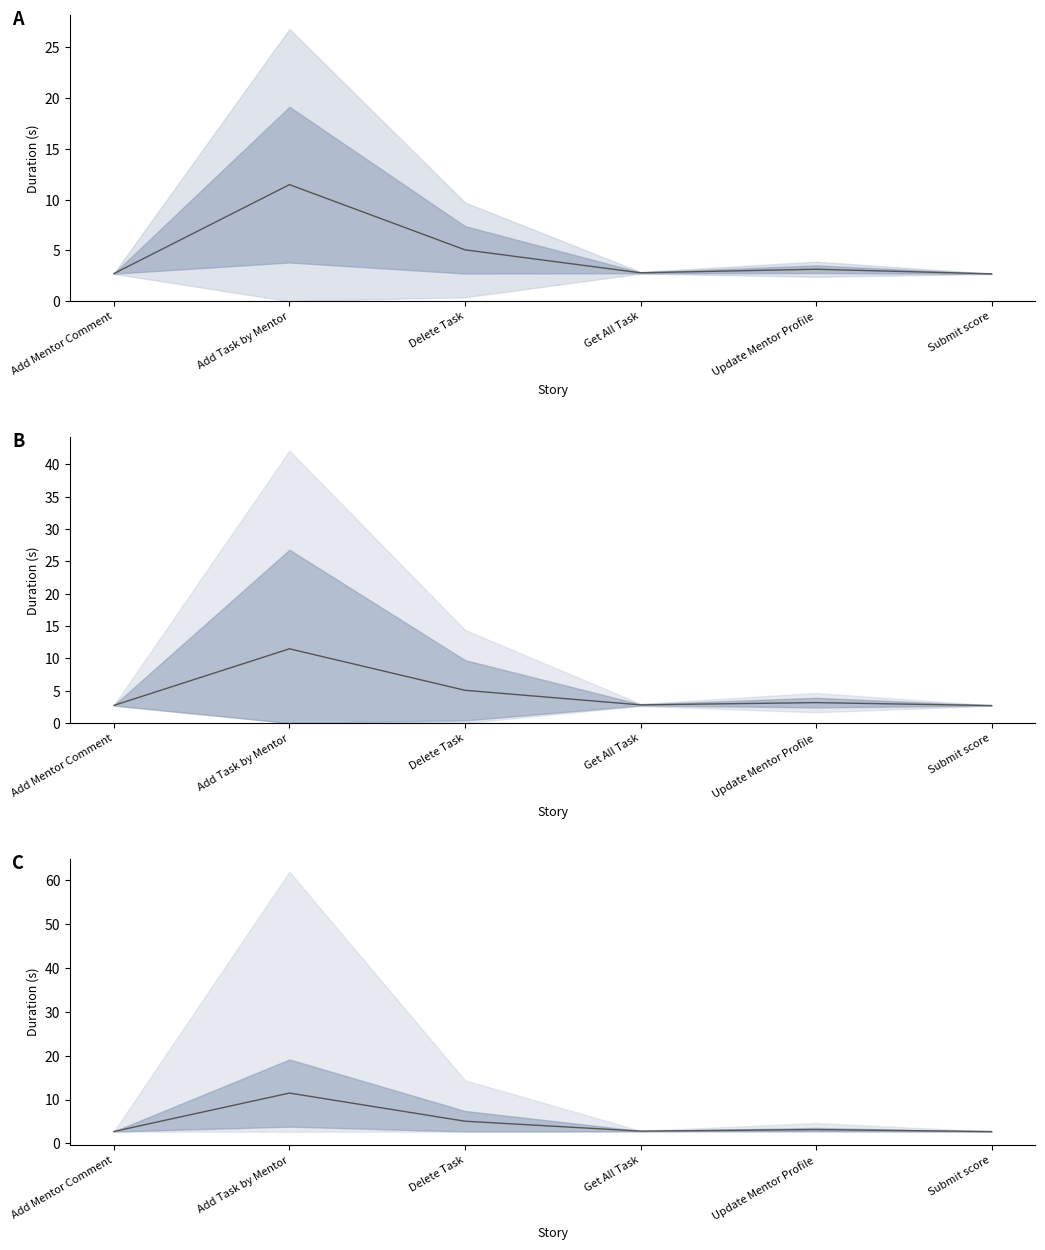

List the labels in order of value, smallest first.

Submit score, Add Mentor Comment, Get All Task, Update Mentor Profile, Delete Task, Add Task by Mentor